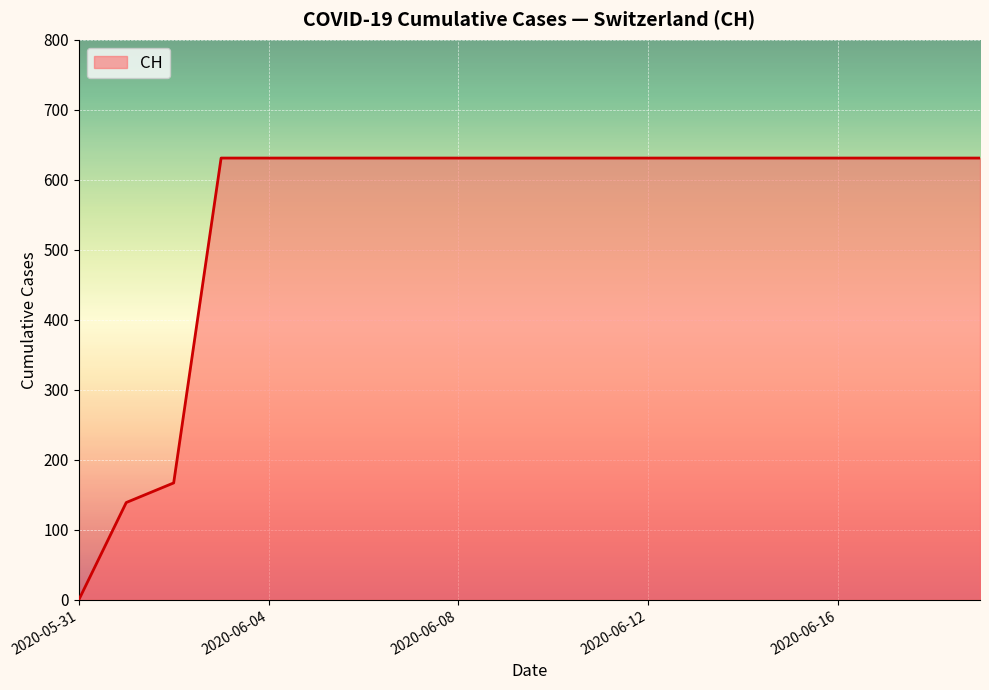

What is the greatest value displayed?

631